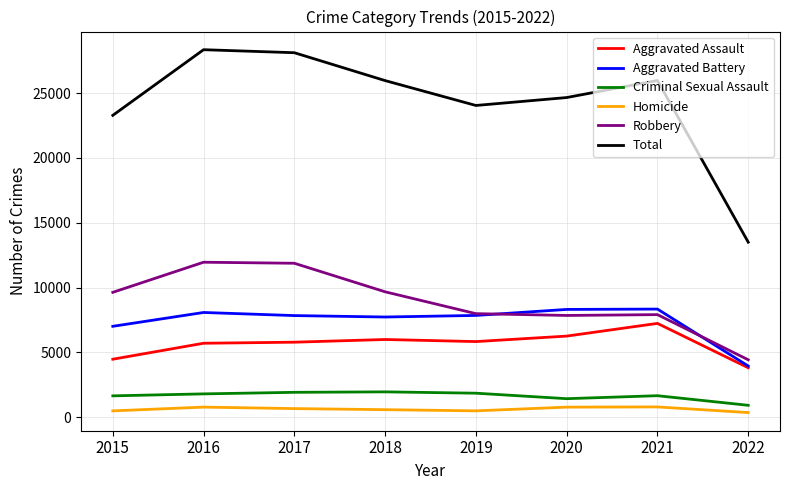

Read the Aggravated Battery value at 2015.

7018